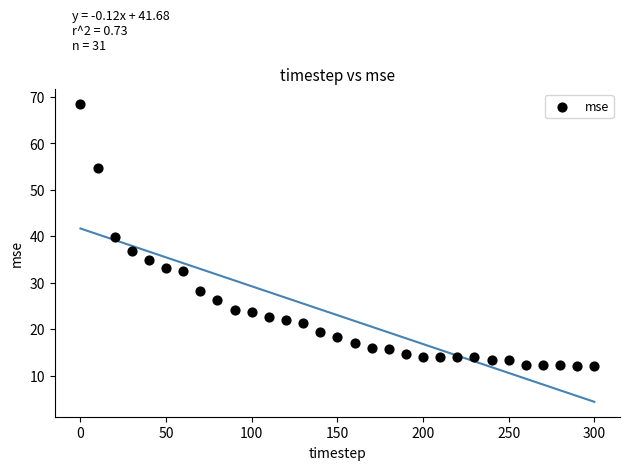

What is the range of Y values (max minus min)?

56.4